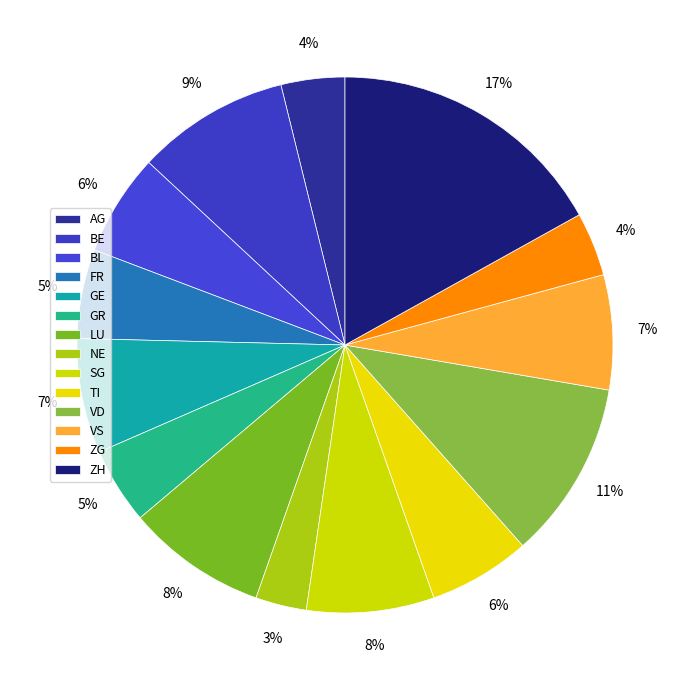

How many slices are in this pie chart?

14